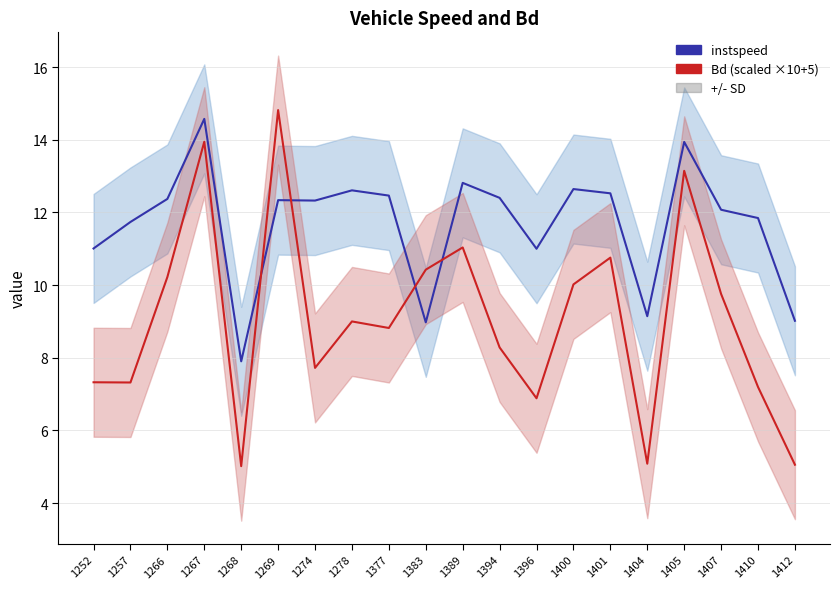

True or false: instspeed and Bd (scaled) intersect in this chart.

True